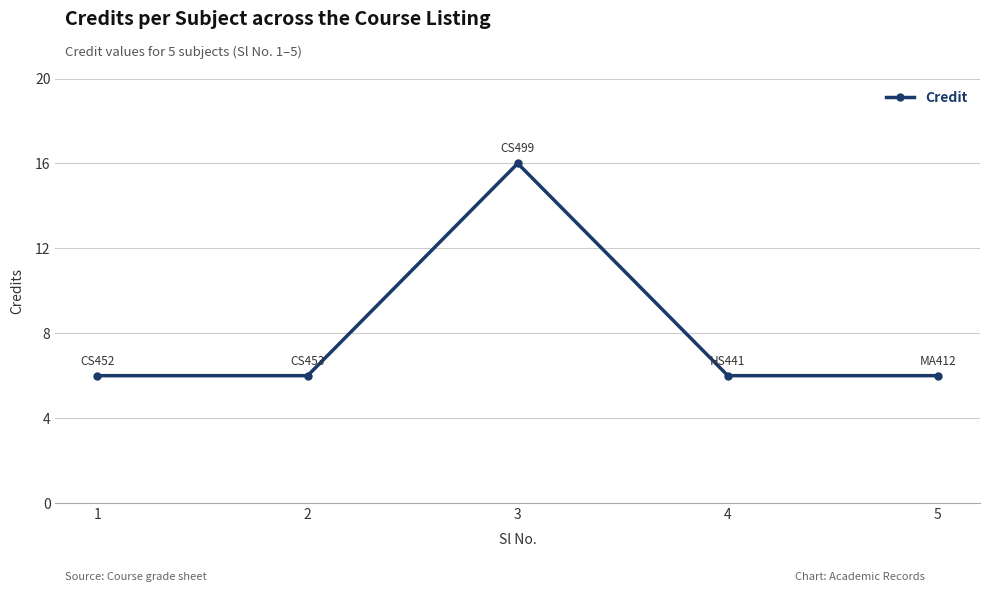

True or false: the data shows 6 at 5.

True